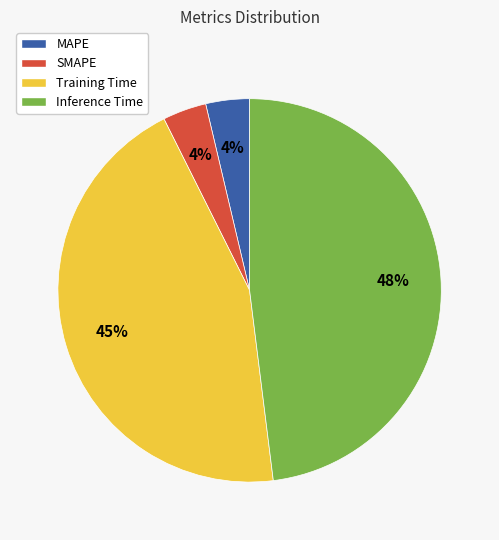

Between Inference Time and Training Time, which is larger?

Inference Time